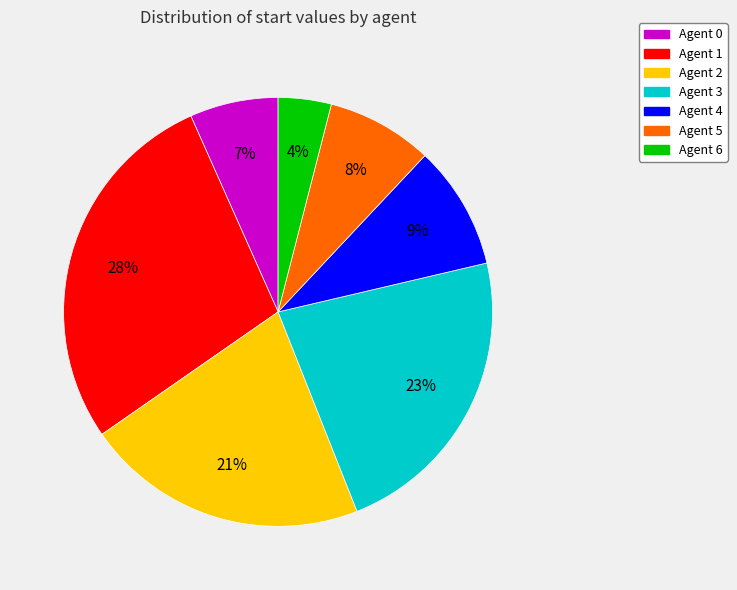

How many slices are in this pie chart?

7